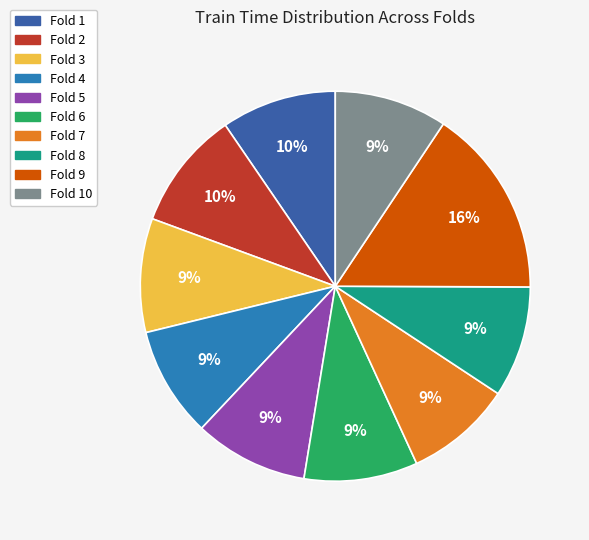

To the nearest percent, what is the difference between the largest and smallest slice percentages?

7%